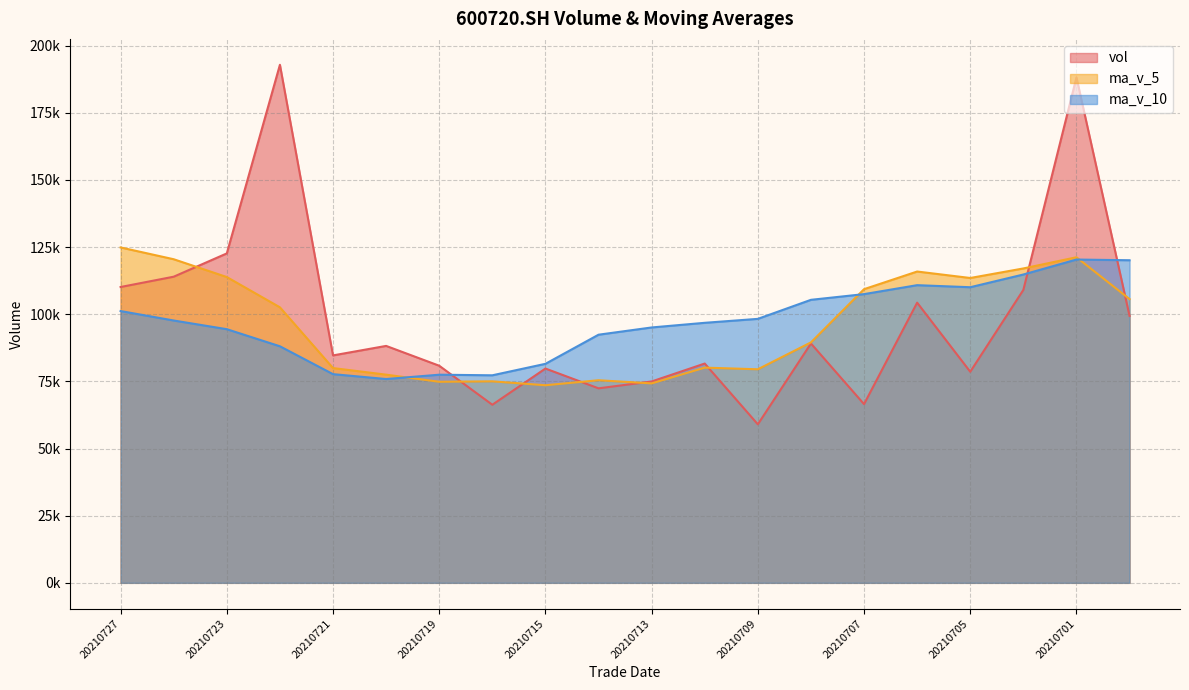

What is the difference between the highest and lowest values at 20210713?

20827.6